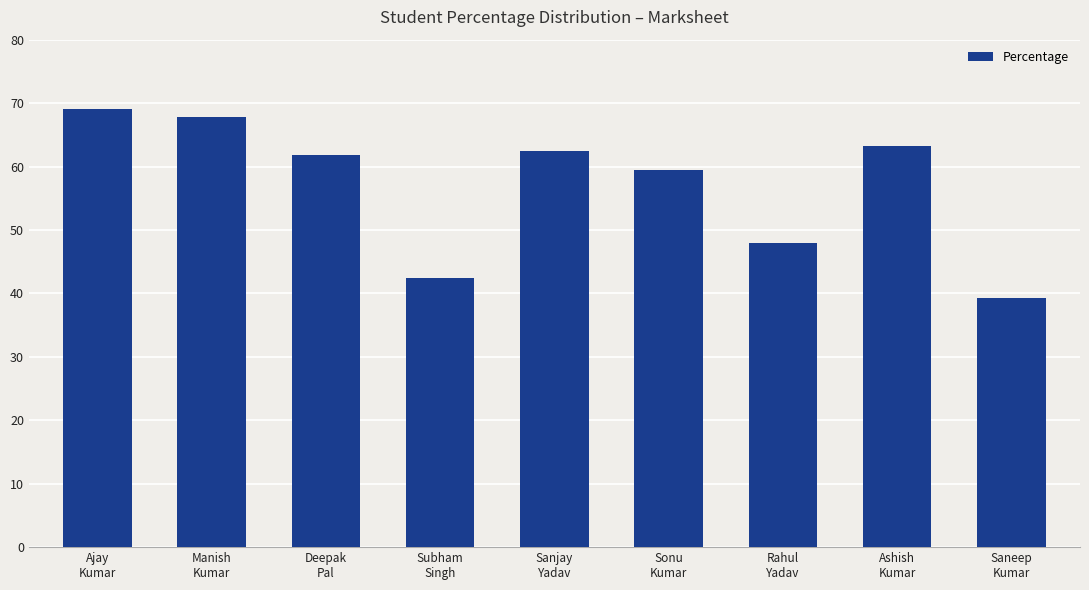

How many values are below 61?

4